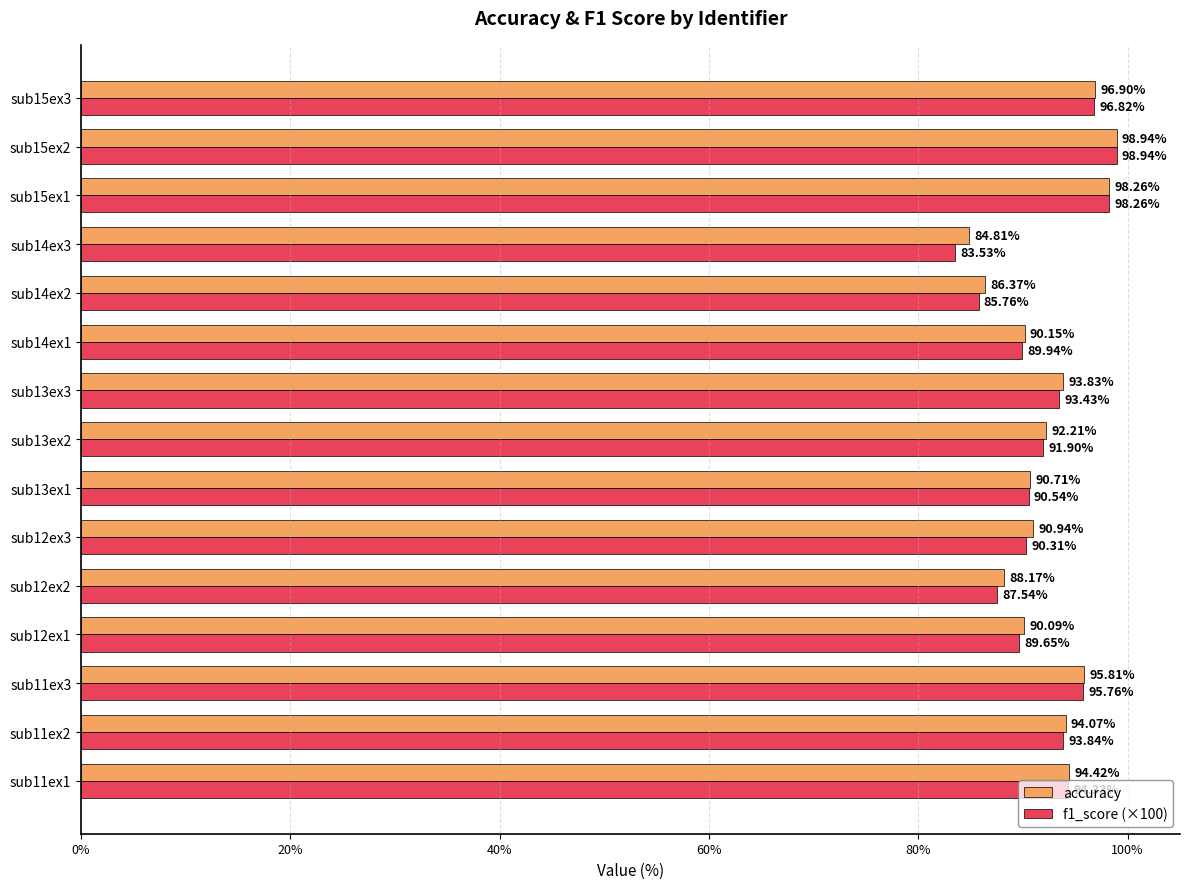

What is the average value of the f1_score (×100) series?

92.0